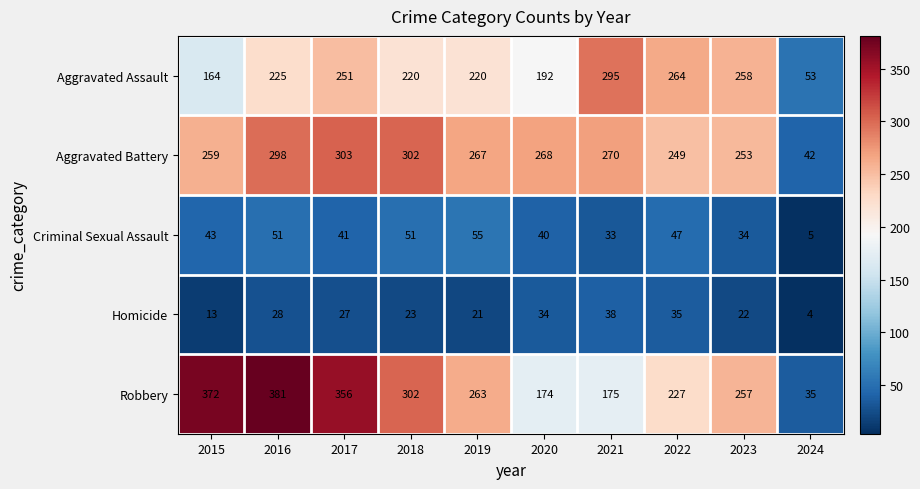

What is the average value of the Aggravated Assault series?

214